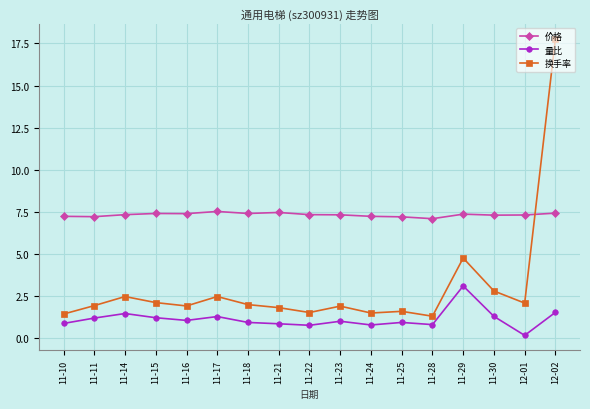

What is the difference between the highest and lowest values at 11-25?

6.3